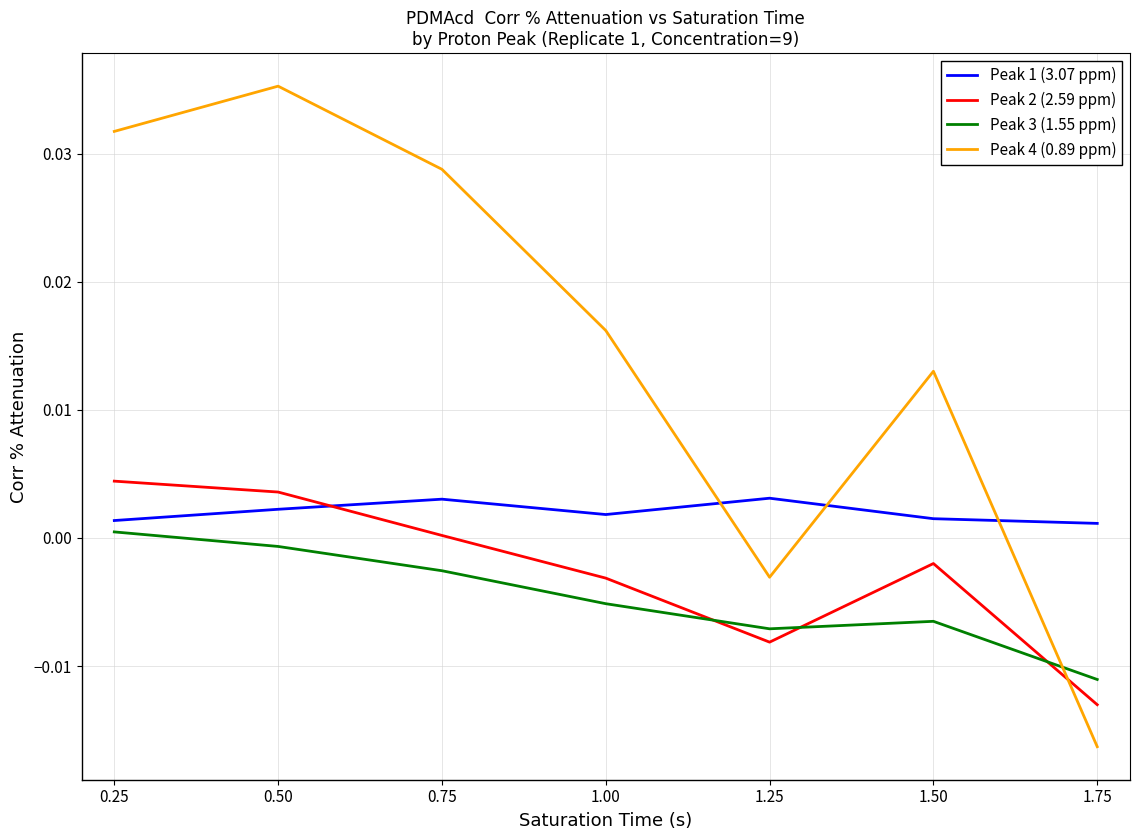

Where is Peak 2 (2.59 ppm) nearest to the value 0?

0.75